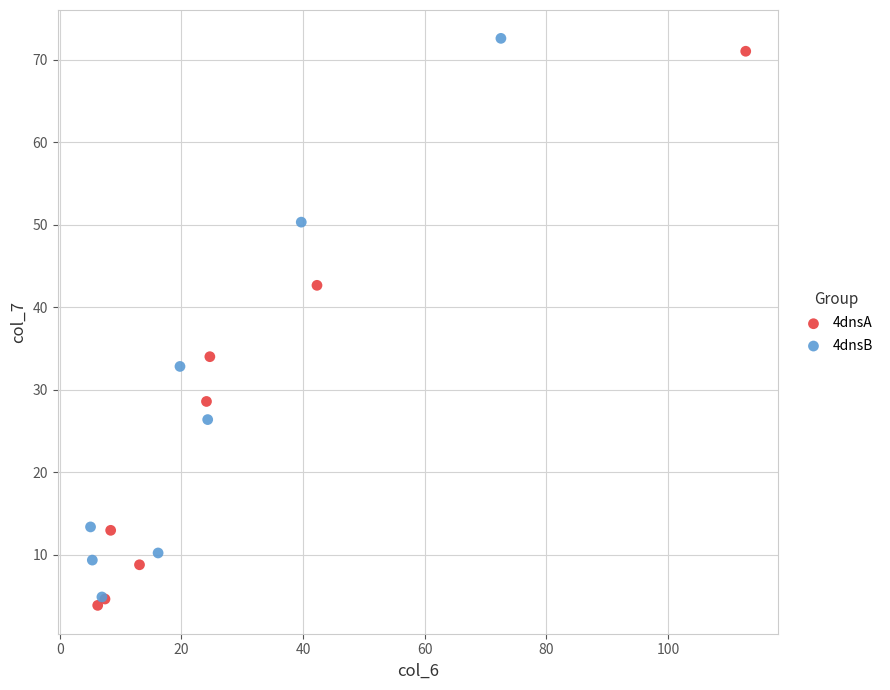

Which series reaches the minimum Y coordinate?

4dnsA